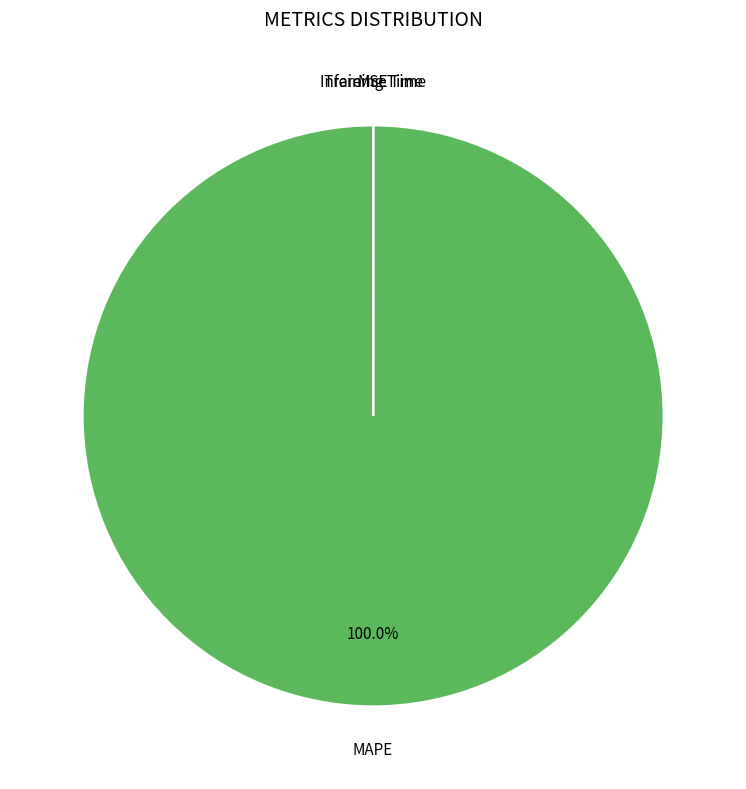

Does any single category account for the majority?

Yes